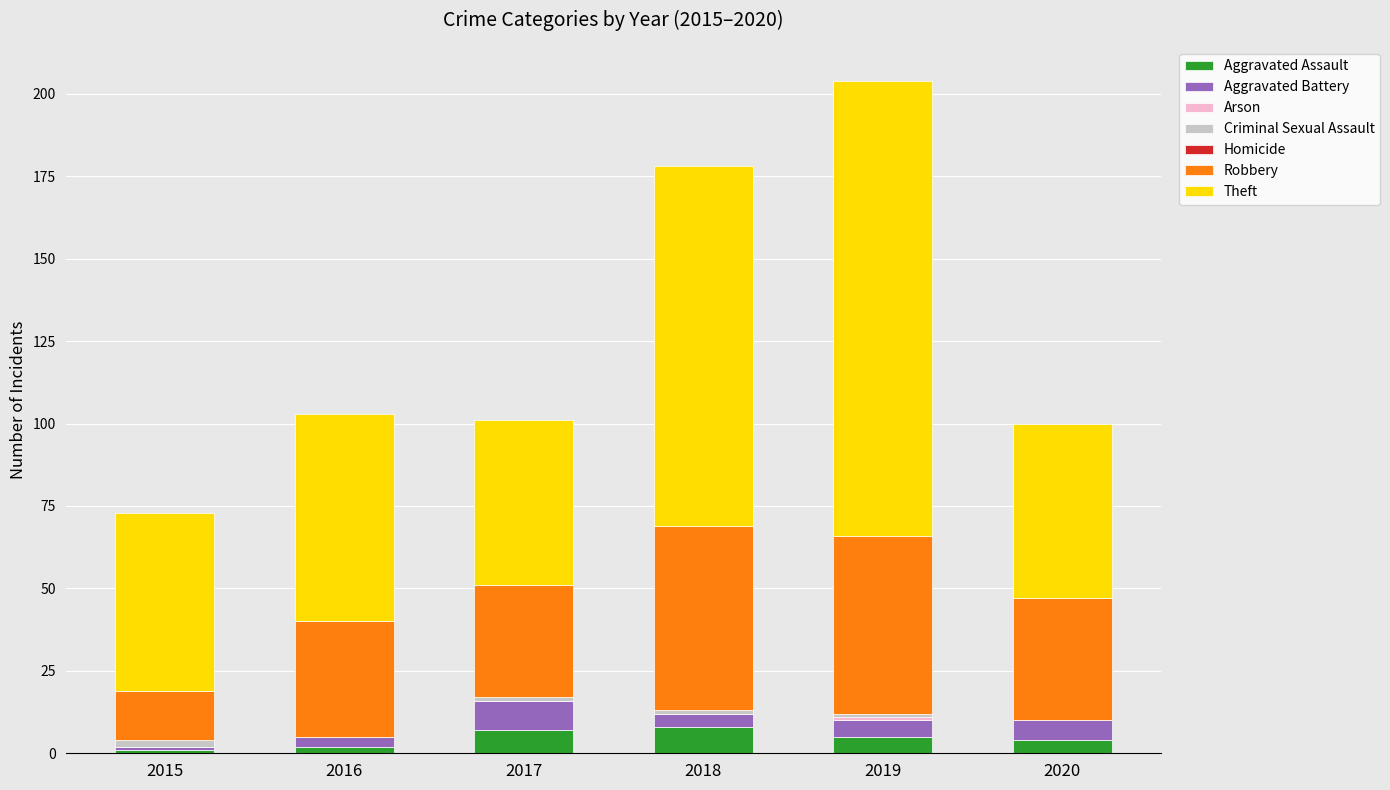

What is the maximum value for Aggravated Assault?

8